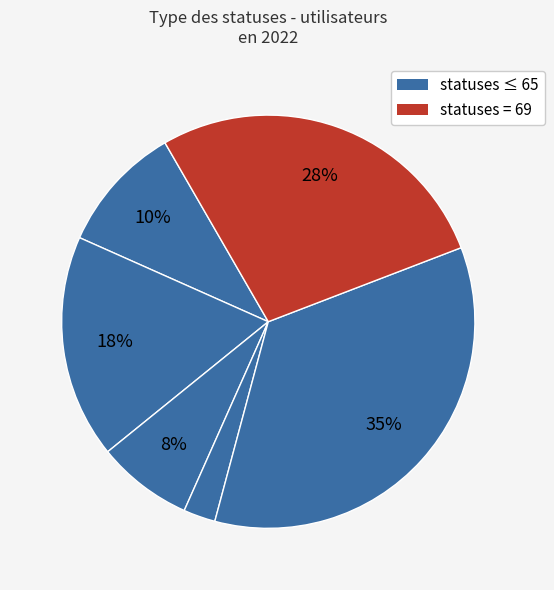

Count the number of slices in the pie.

6